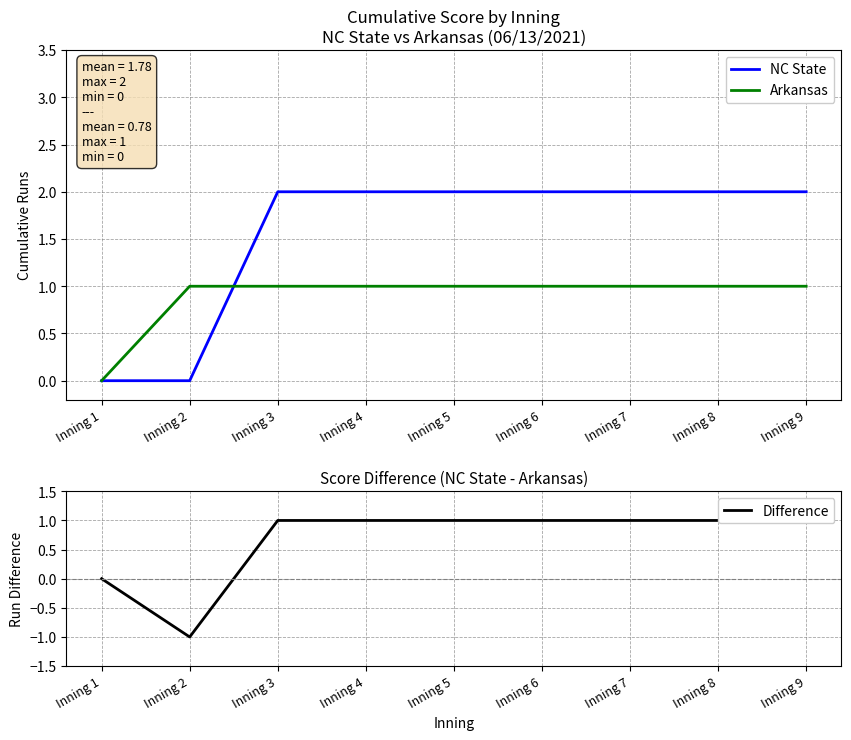

Where do Arkansas and NC State first cross each other?

Inning 2 and Inning 3